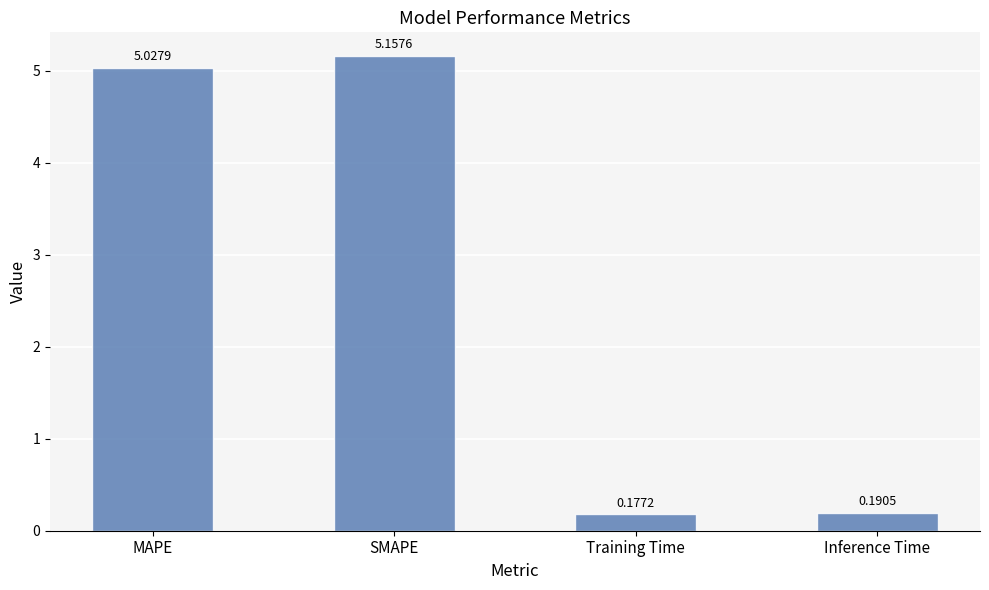

At which category does the chart reach its minimum across all series?

Training Time